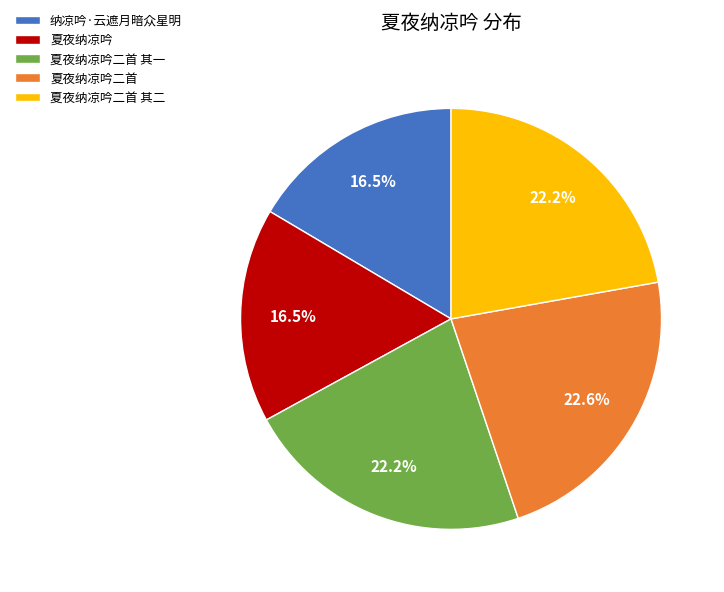

Does any single category account for the majority?

No